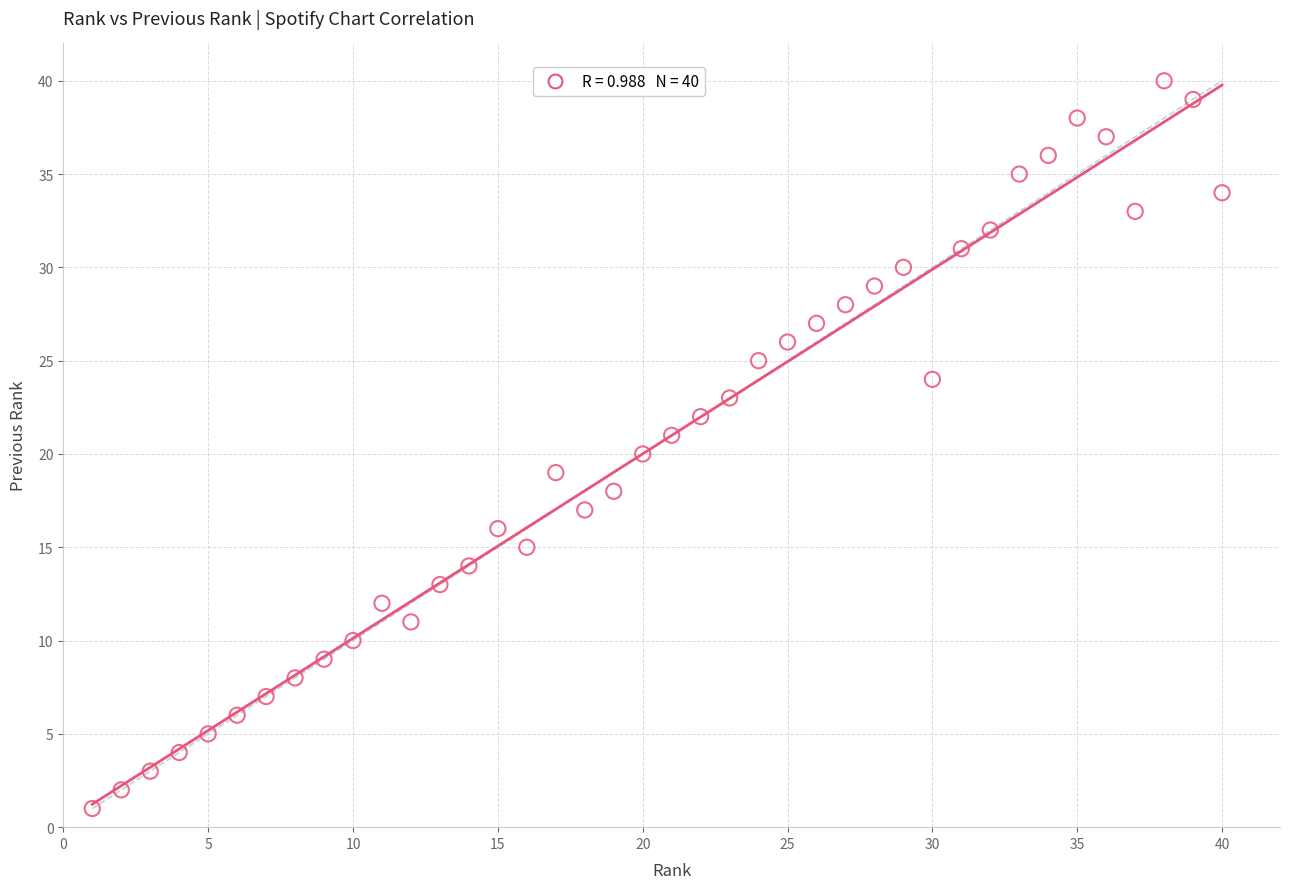

What is the range of X values (max minus min)?

39